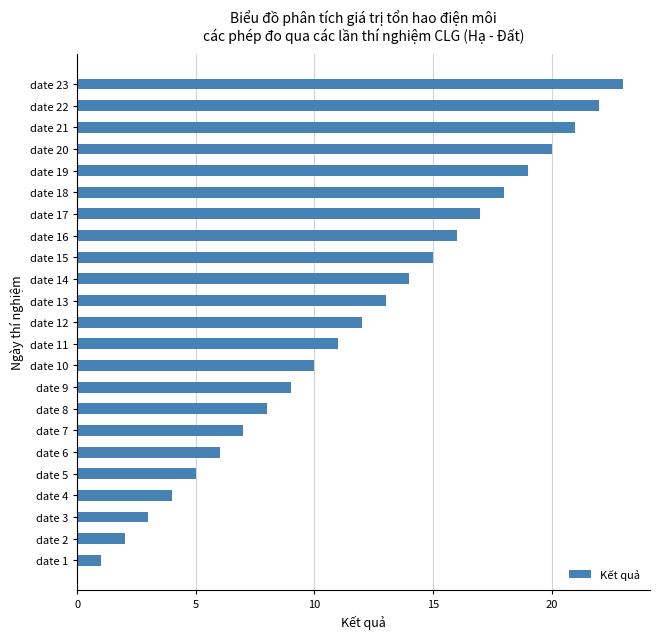

List the labels in order of value, largest first.

date 23, date 22, date 21, date 20, date 19, date 18, date 17, date 16, date 15, date 14, date 13, date 12, date 11, date 10, date 9, date 8, date 7, date 6, date 5, date 4, date 3, date 2, date 1